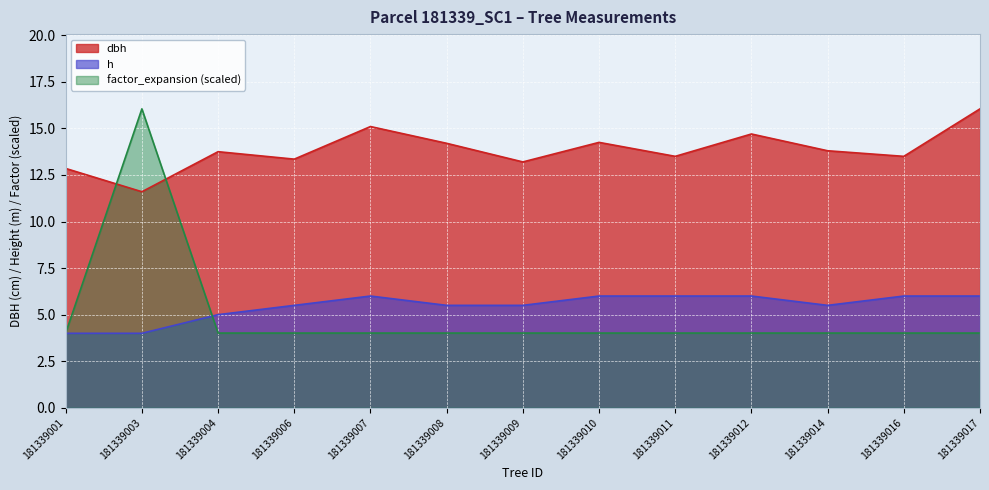

Is the value of factor_expansion at 181339010 greater than the value of dbh at 181339012?

No